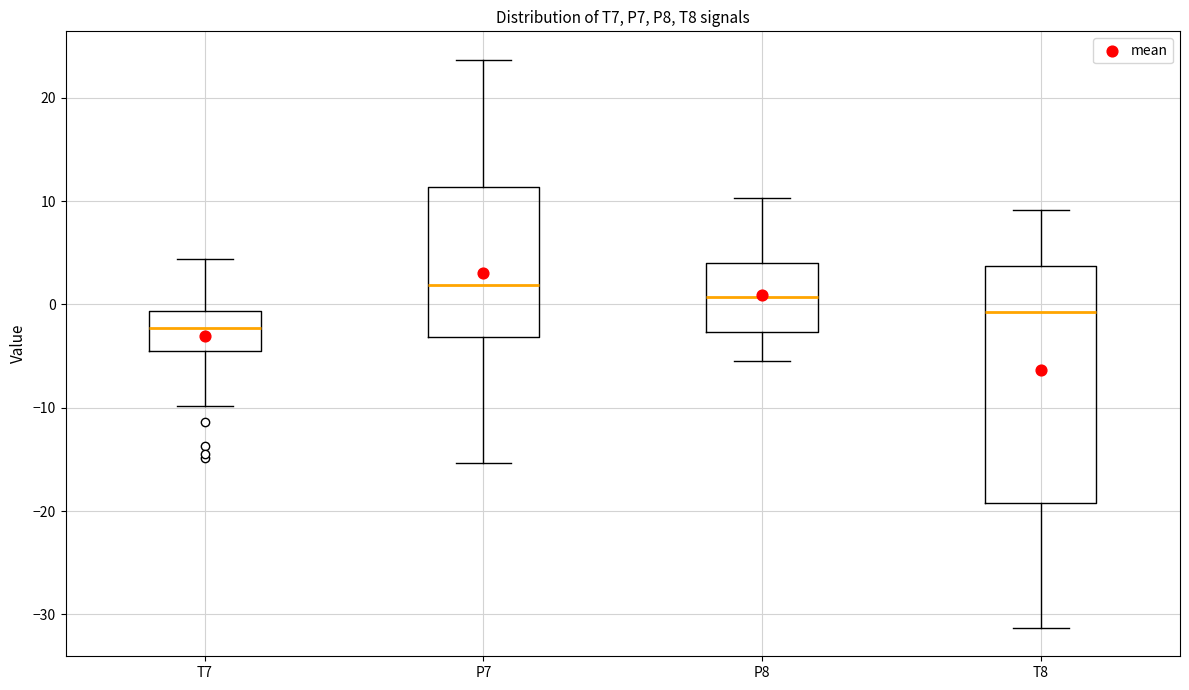

Reading left to right, read every box against the y-axis: the position of its median line, the range the box covers, and the ends of its whiskers. The values are not printed on the chart, so give them approximately, as read against the axis.

T7: median -2, box -5 to -1, whiskers -10 to 4
P7: median 2, box -3 to 11, whiskers -15 to 24
P8: median 1, box -3 to 4, whiskers -5 to 10
T8: median -1, box -19 to 4, whiskers -31 to 9